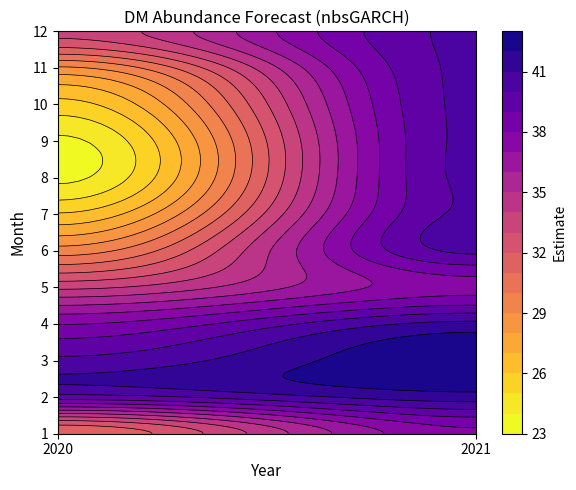

How many categories are shown in the chart?

2